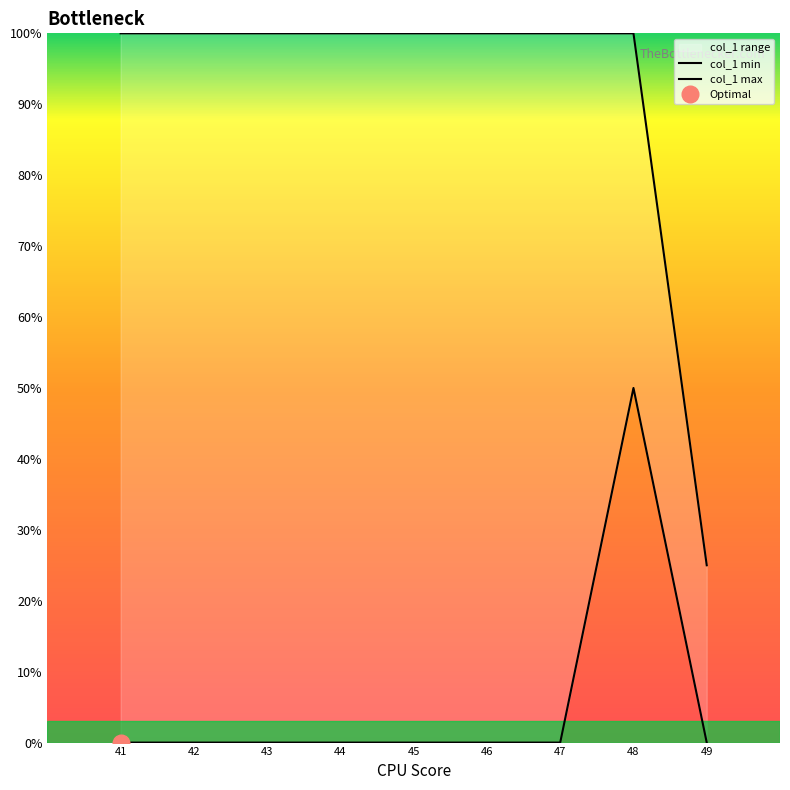

How many positive values does the col_1 min series have?

1